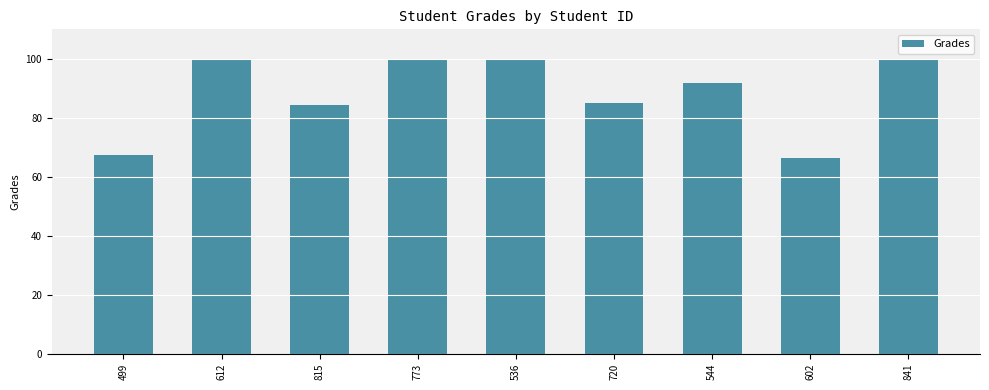

Are the bars horizontal?

No